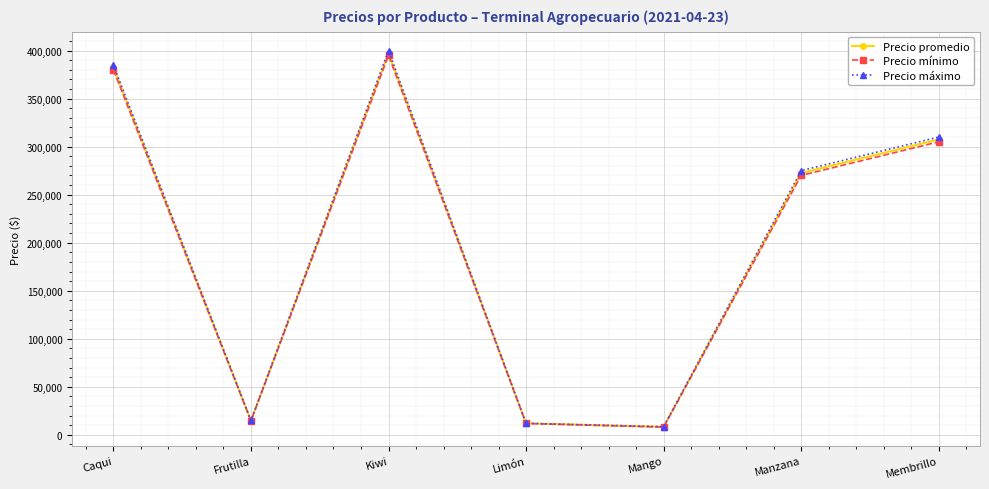

At which category is the sum across all series the highest?

Kiwi